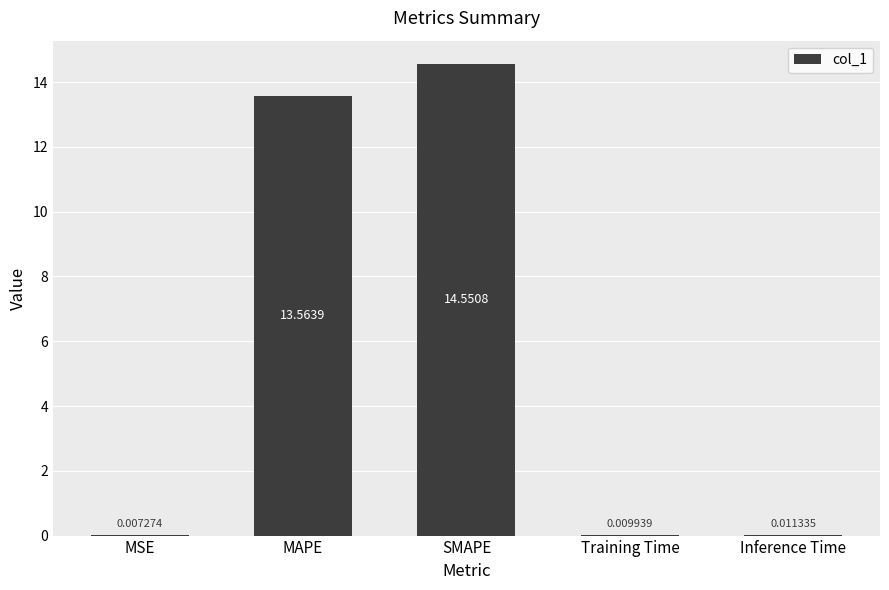

At which category does the chart reach its peak across all series?

SMAPE